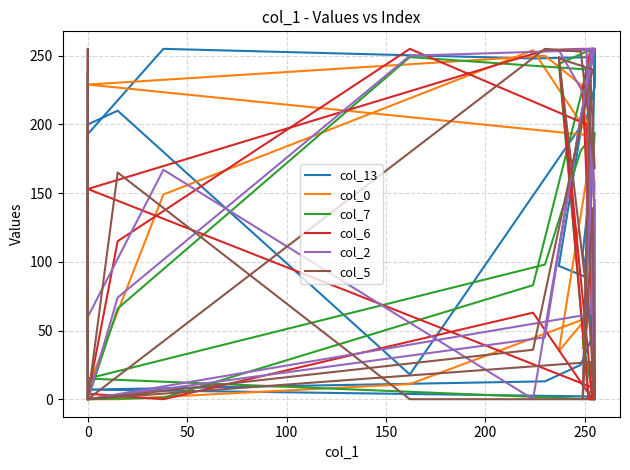

What is the difference between the second highest and second lowest values in the col_0 series?

250